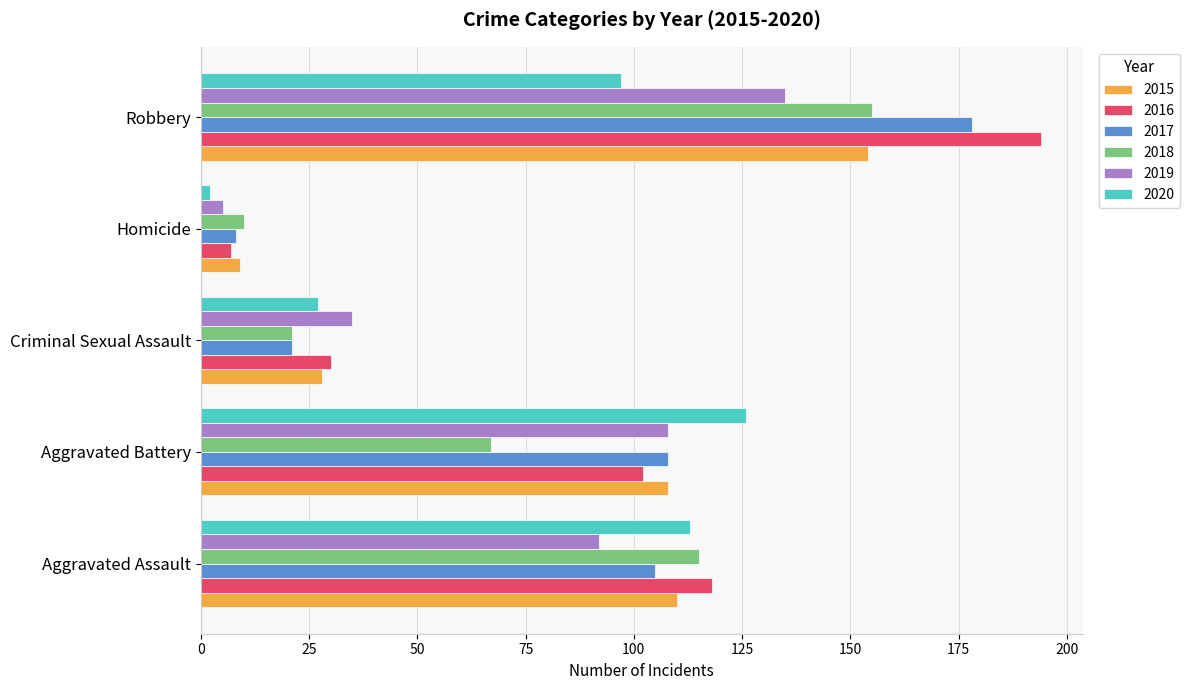

The 2020 series shows 33 at Robbery. True or false?

False